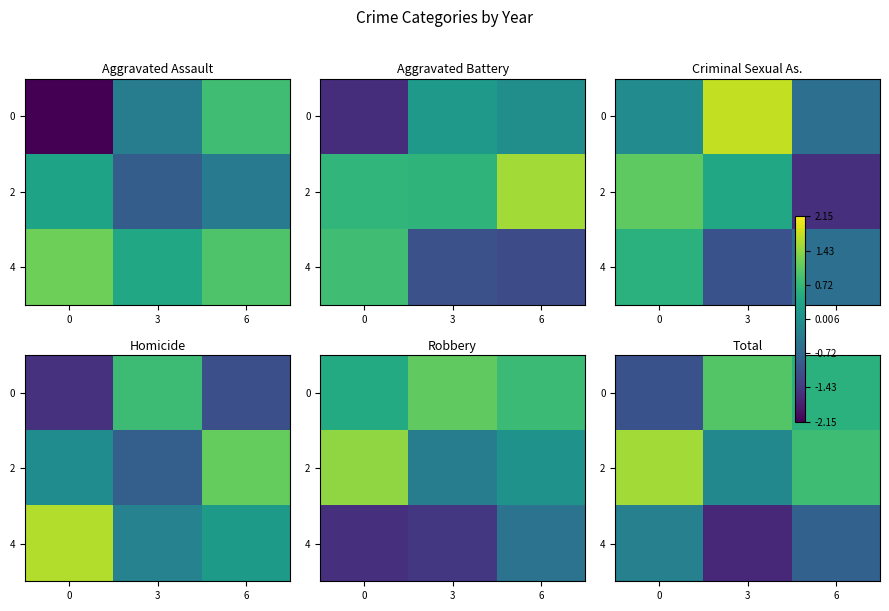

Read the 4 value at 3.

-1.6